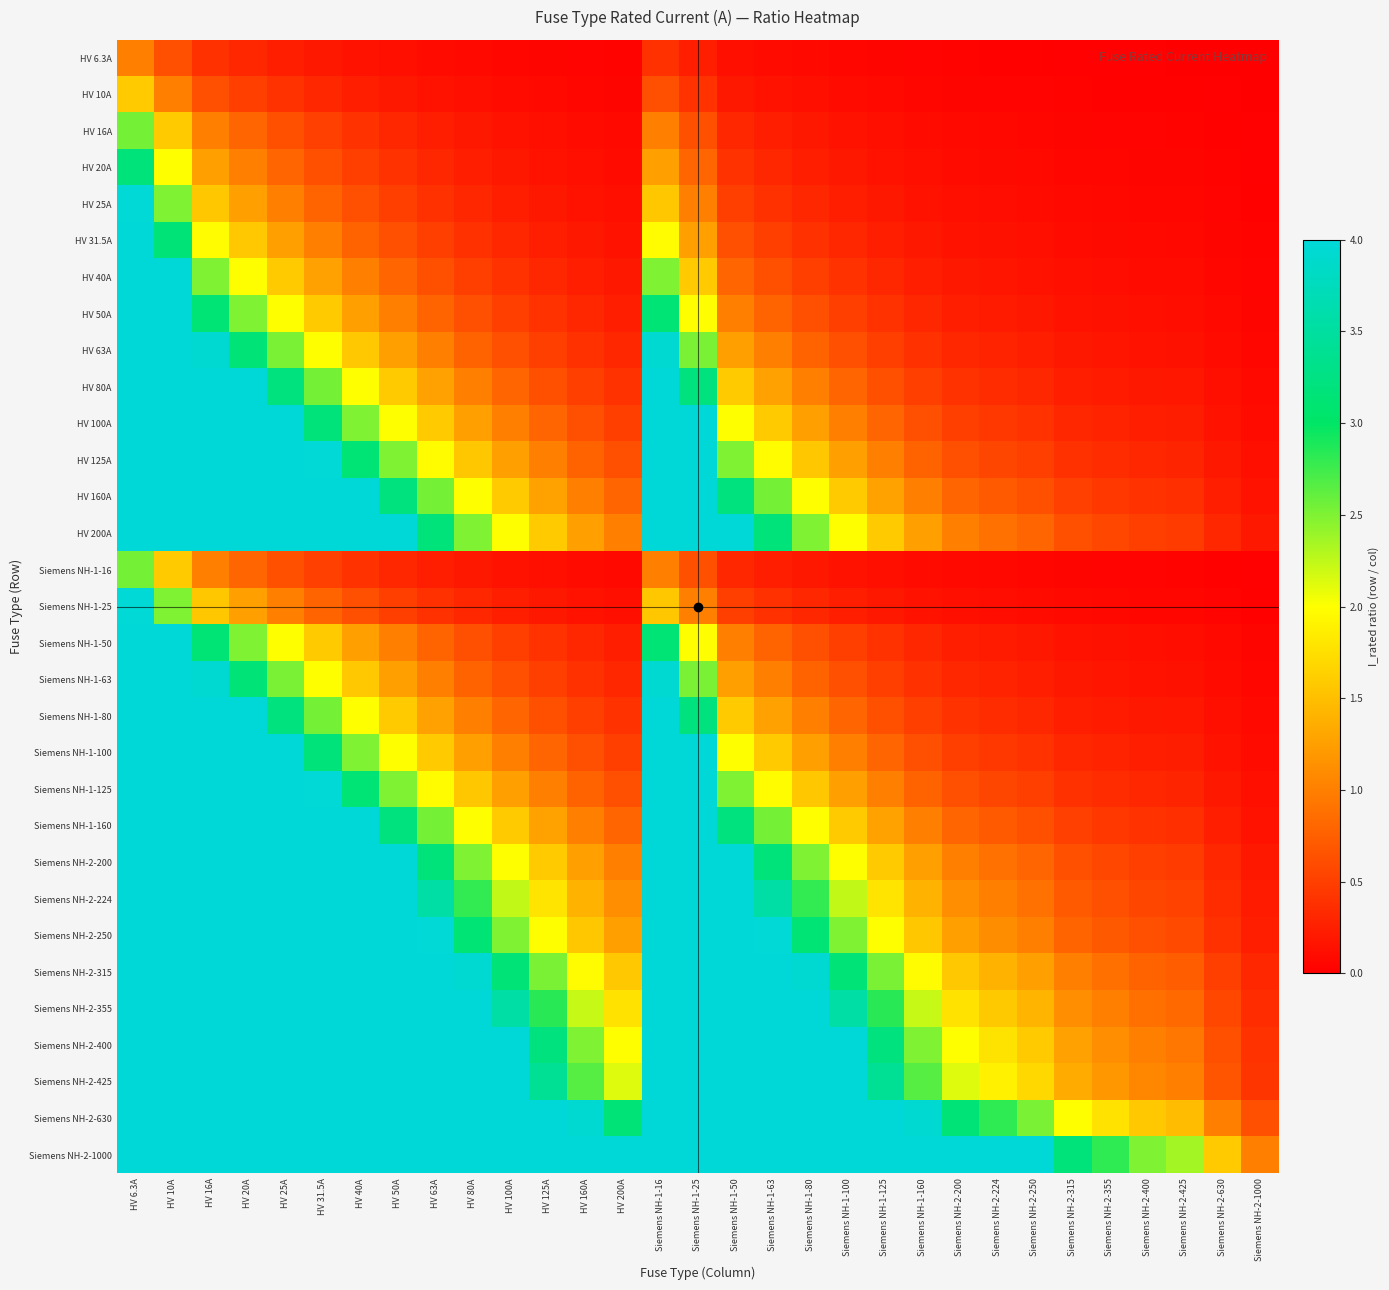

What is the total value across all series at HV 25A?

213.8